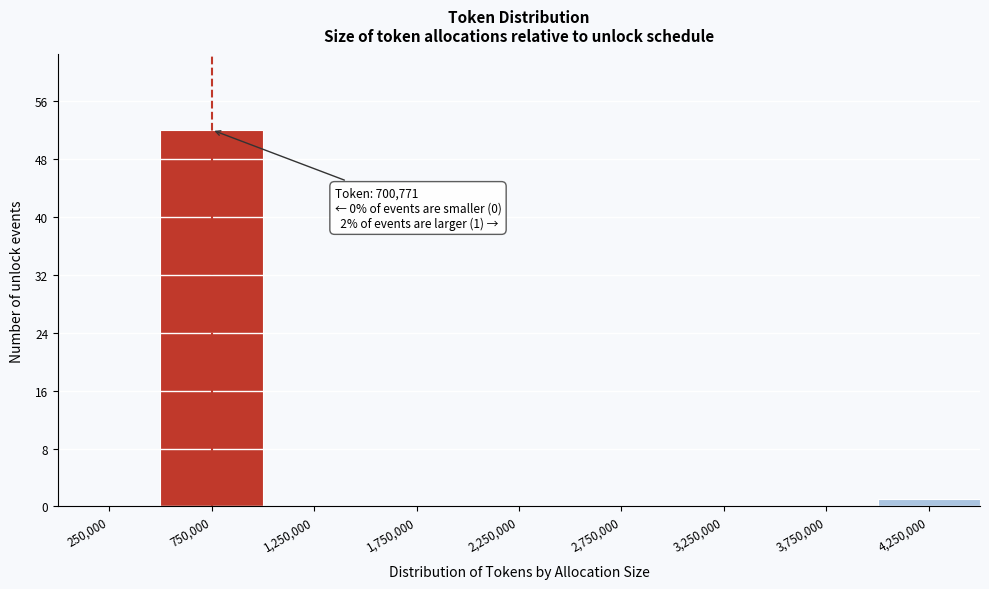

Over which range of the x-axis is the bar tallest?

500000 to 1000000